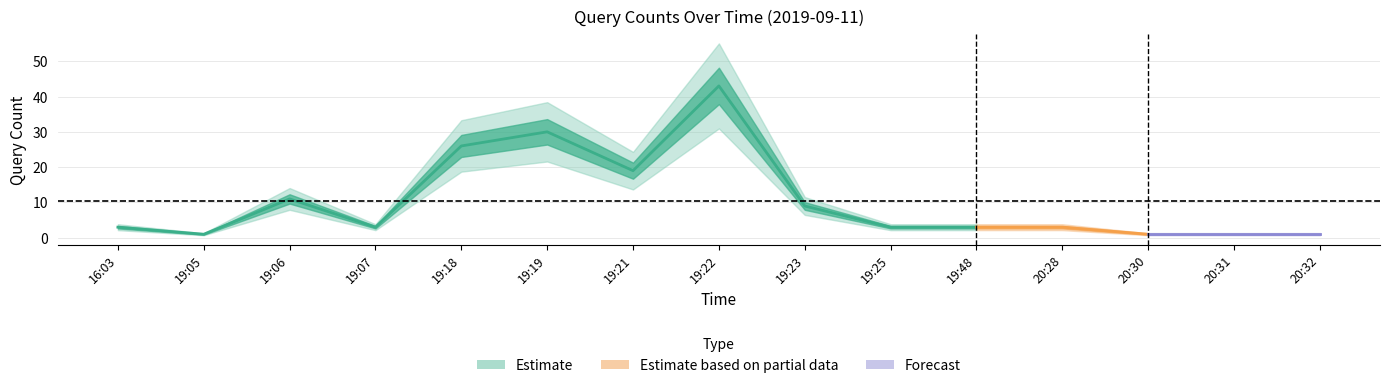

What is the label of the 15th point from the right?

16:03